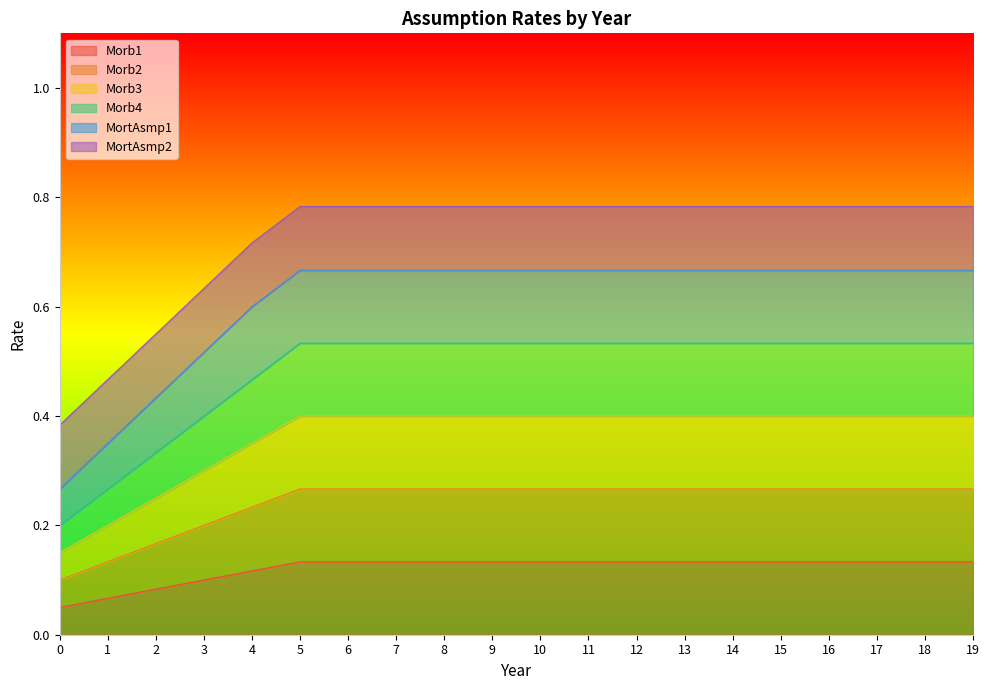

Is it true that MortAsmp1 equals 0.7 at 9?

True